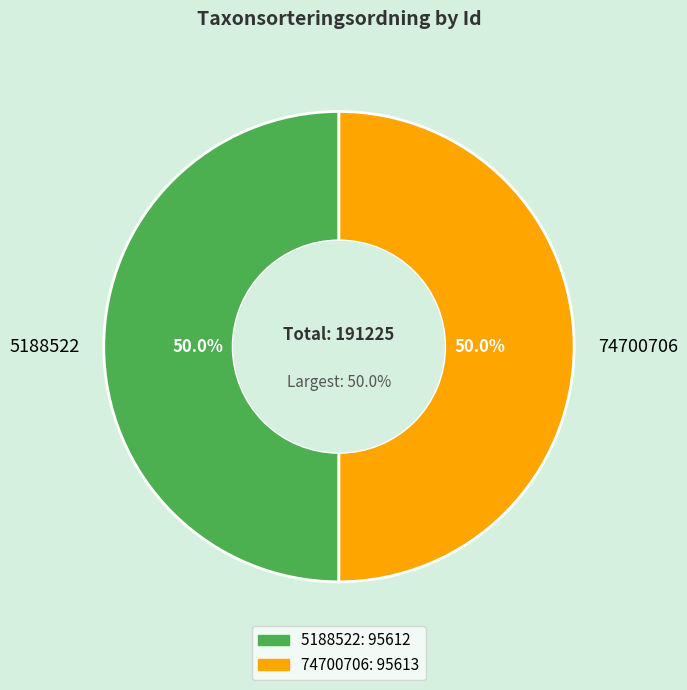

Rank the categories by value from lowest to highest.

5188522, 74700706